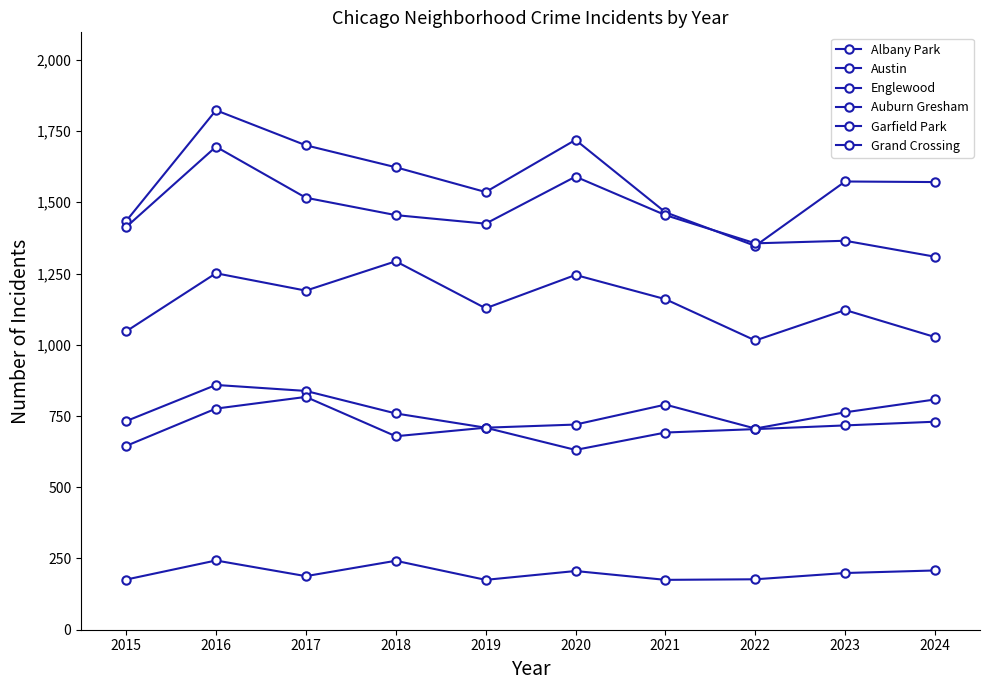

Which series has the largest total across all categories?

Austin